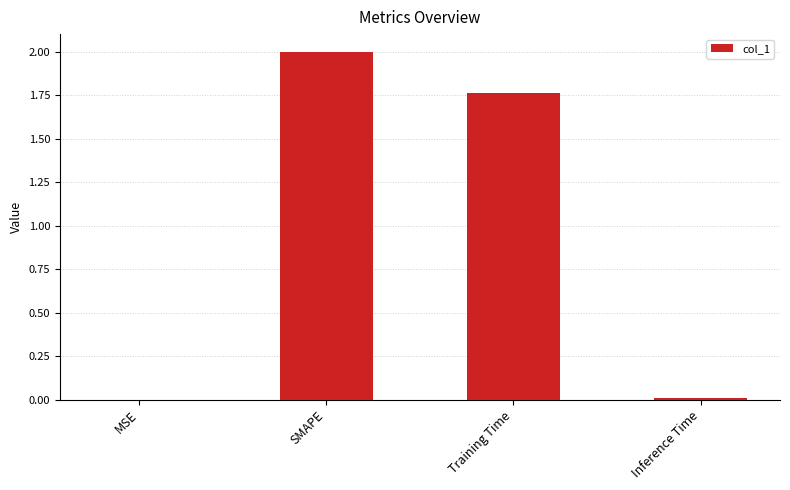

How many distinct data groups are displayed?

1